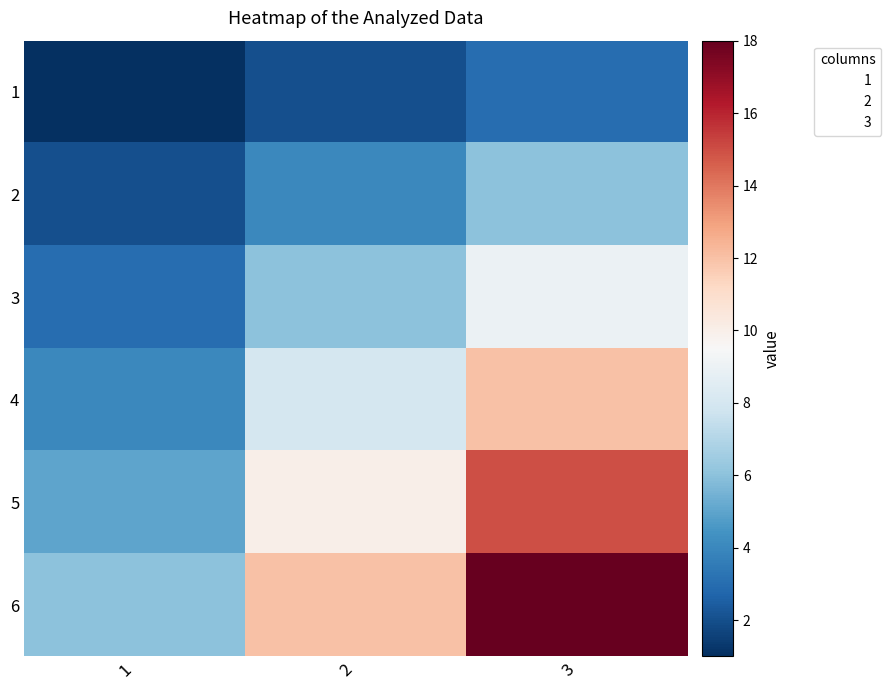

Rank the series by their maximum value, from lowest to highest.

1, 2, 3, 4, 5, 6